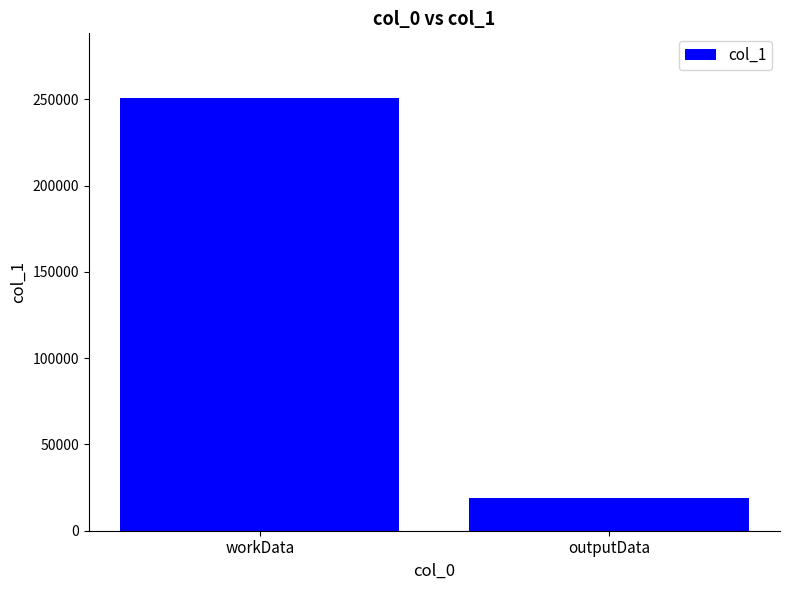

What is the average value?

134626